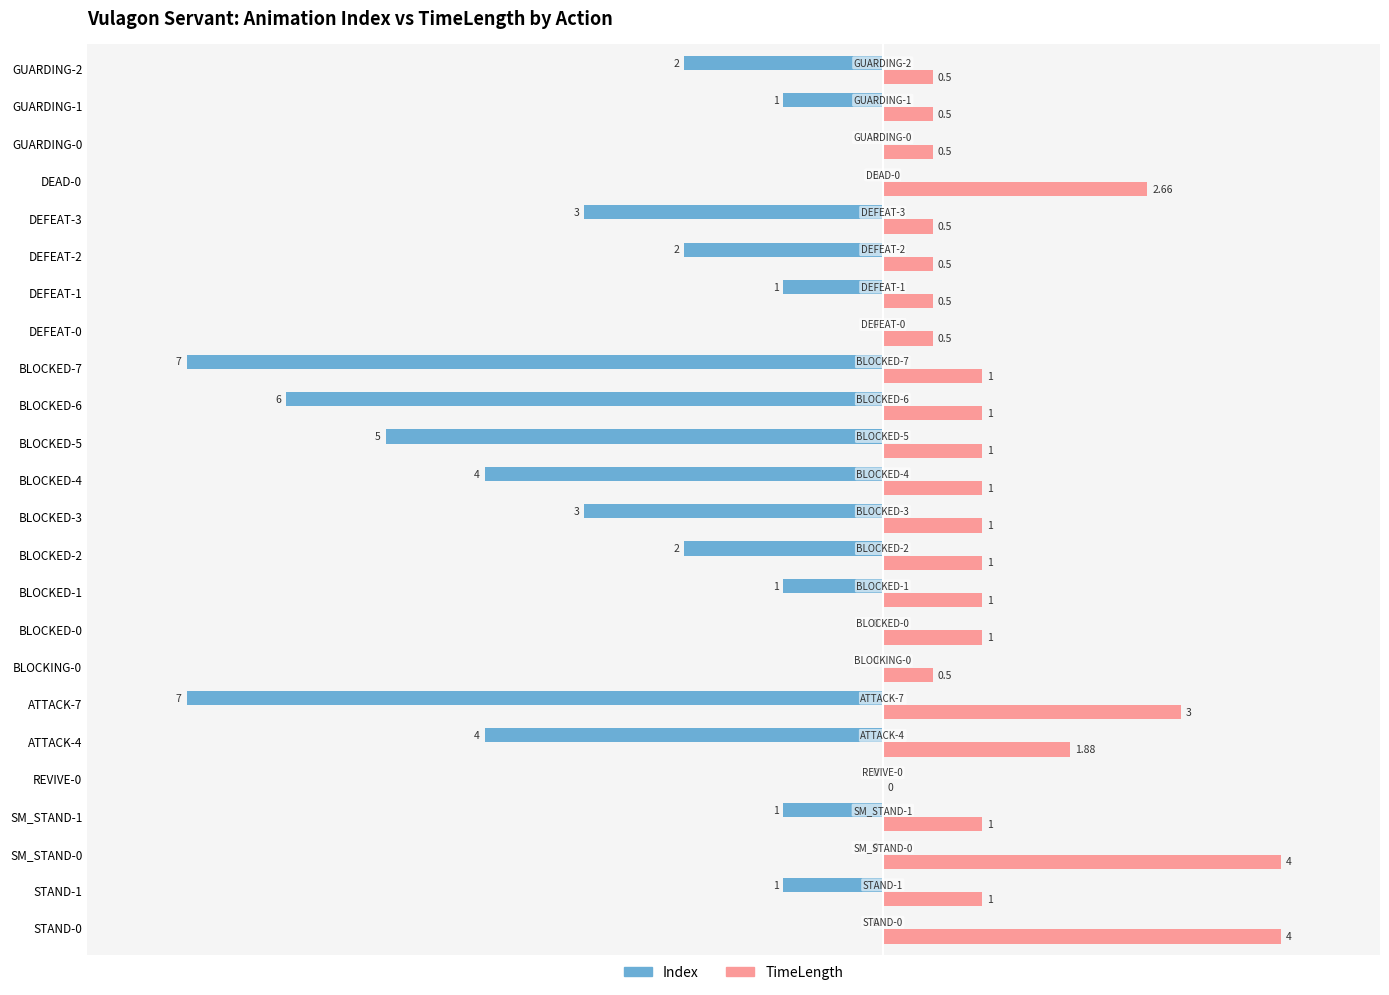

What is the sum of the Index values at SM_STAND-1 and REVIVE-0?

-1.0